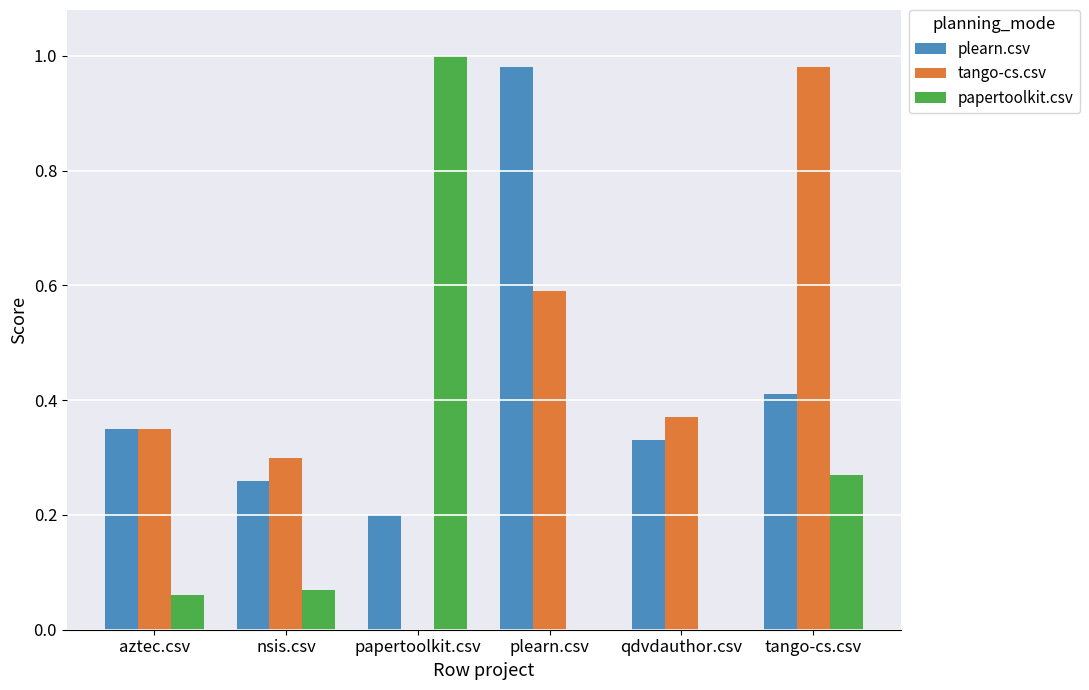

What is the sum of all papertoolkit.csv values?

1.4